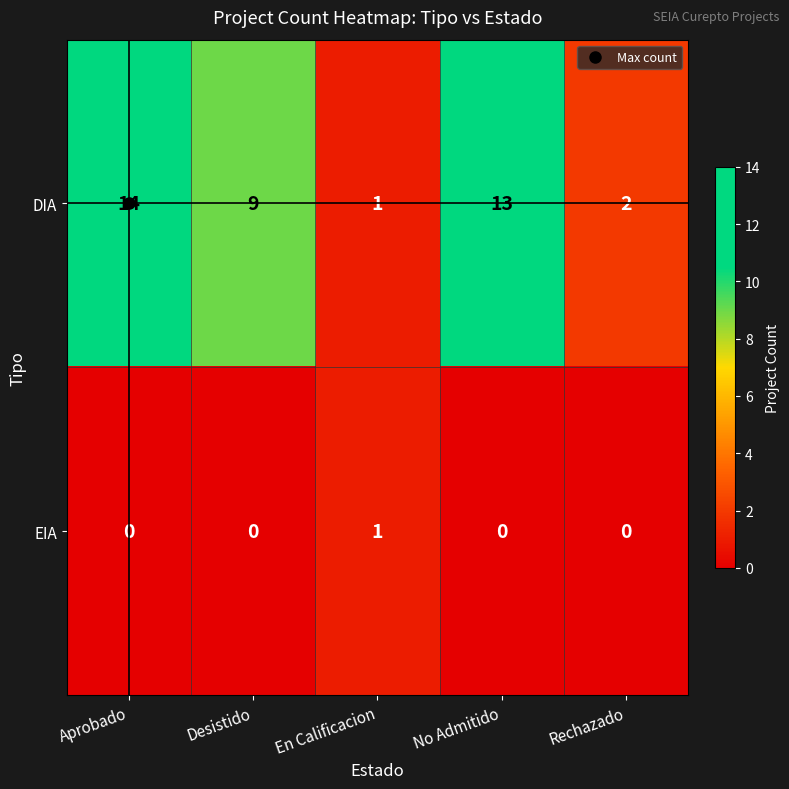

What is the difference between the highest and lowest values at Rechazado?

2